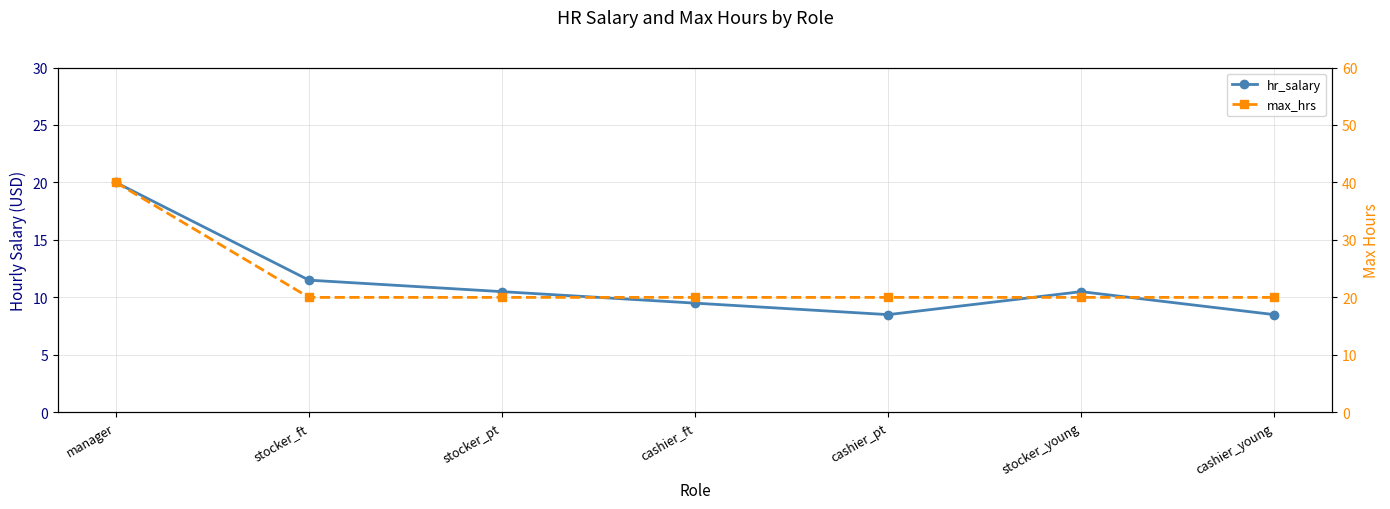

Between stocker_pt and cashier_pt, which series saw the biggest shift?

hr_salary